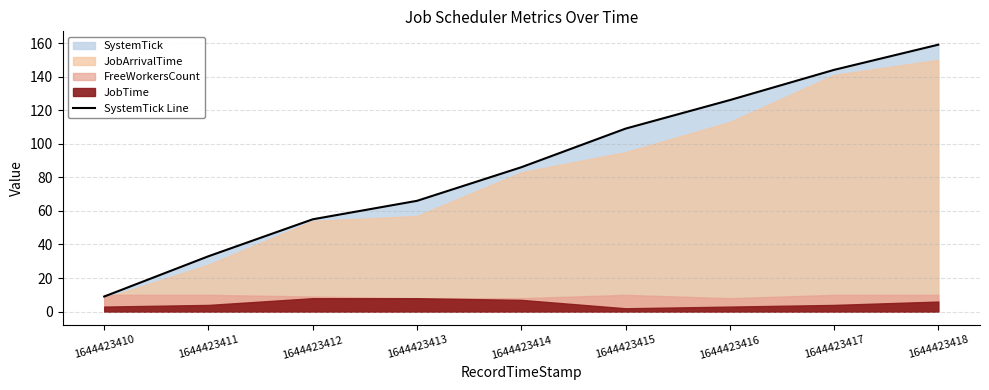

What is the difference between the values at 1644423410 and 1644423418?

150